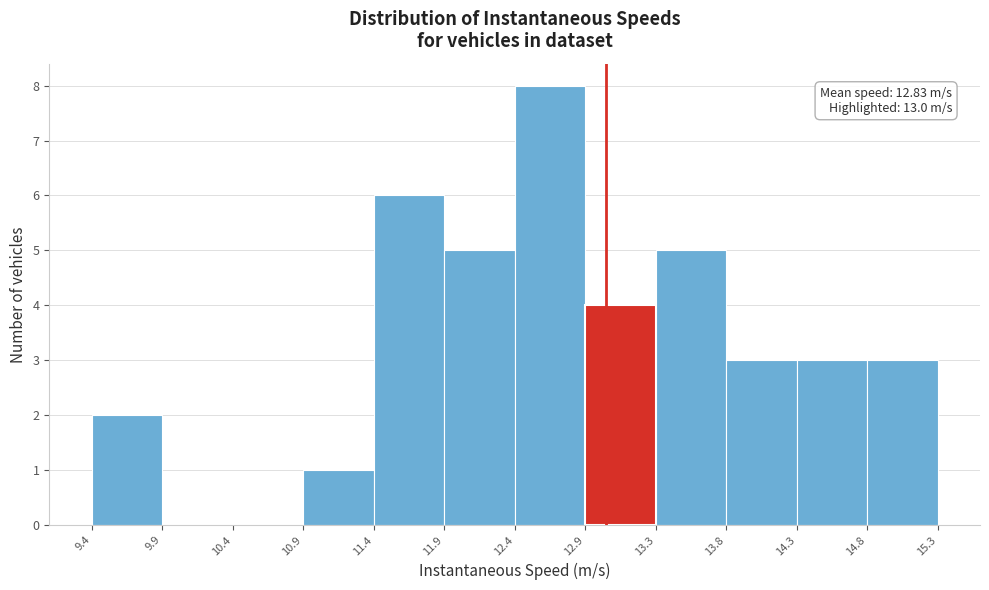

Over which range of the x-axis is the bar tallest?

12.4 to 12.9